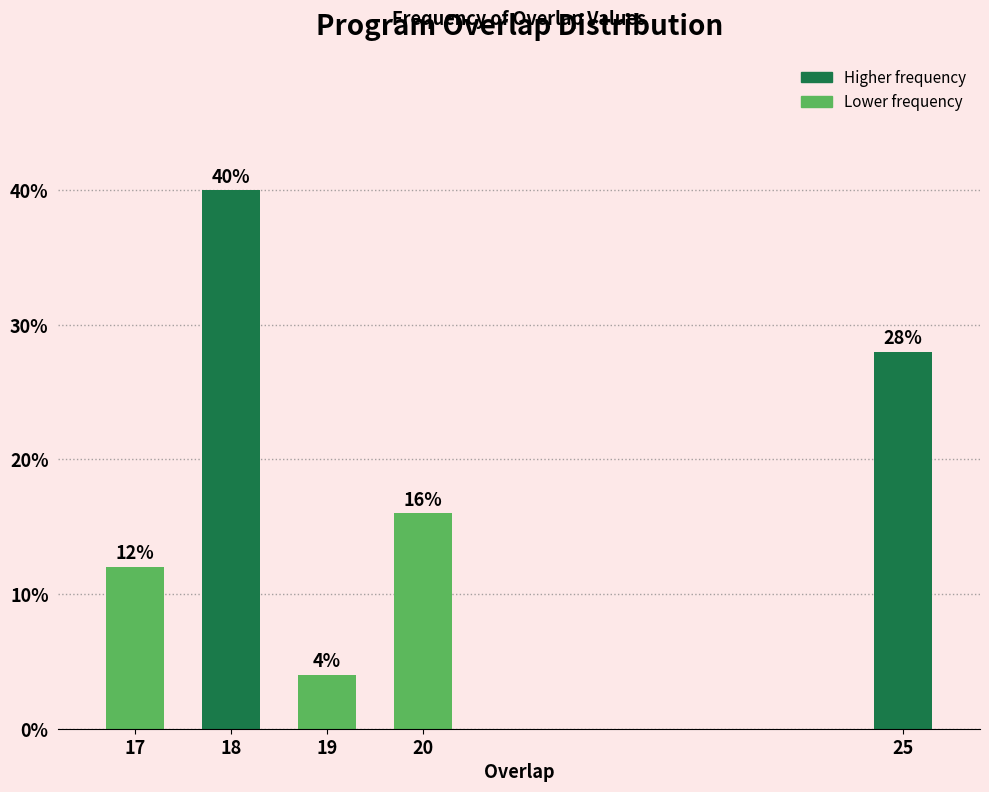

Reading left to right, list all the values displayed in this chart.

12.0	40.0	4.0	16.0	28.0